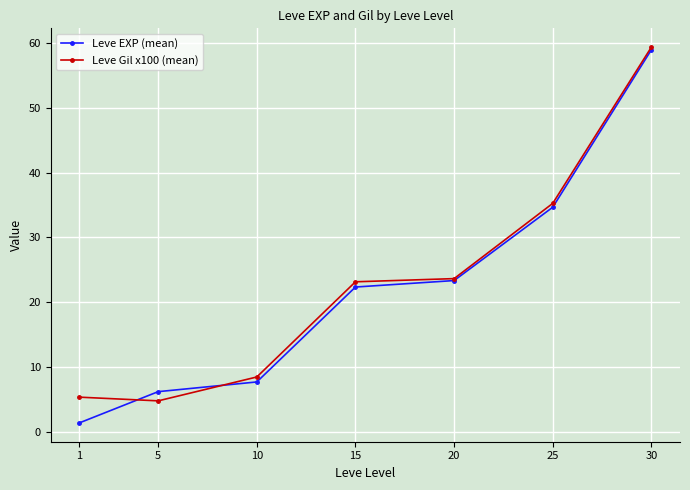

What is the spread (max minus min) of values at 30?

0.4